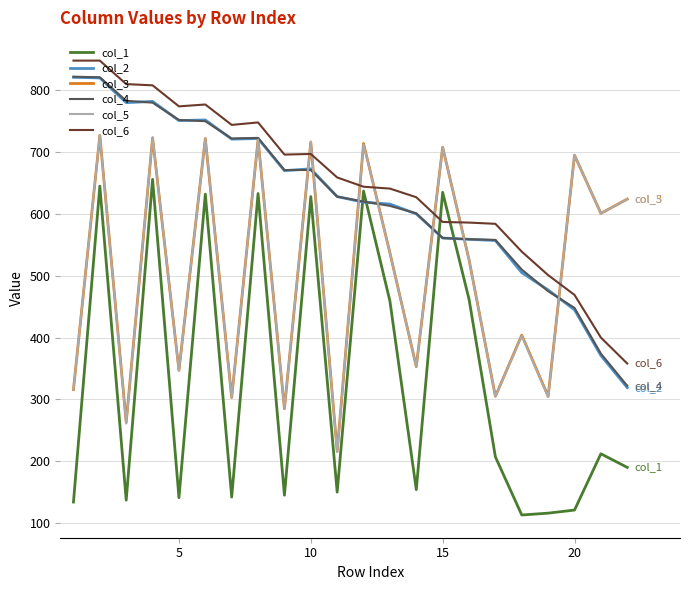

What is the maximum value shown in the chart?

848